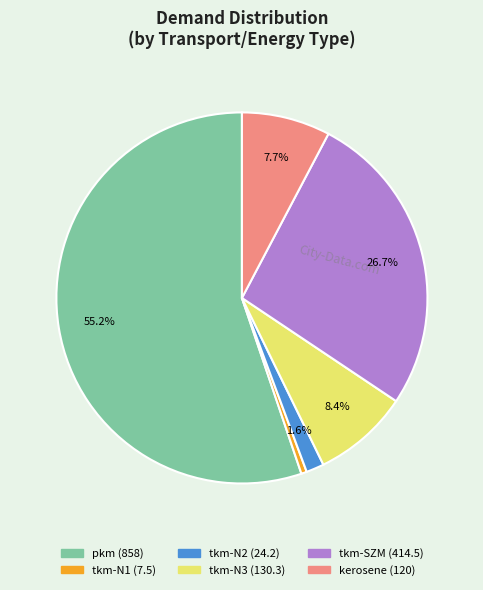

To the nearest percent, what is the combined percentage of pkm and kerosene?

63%